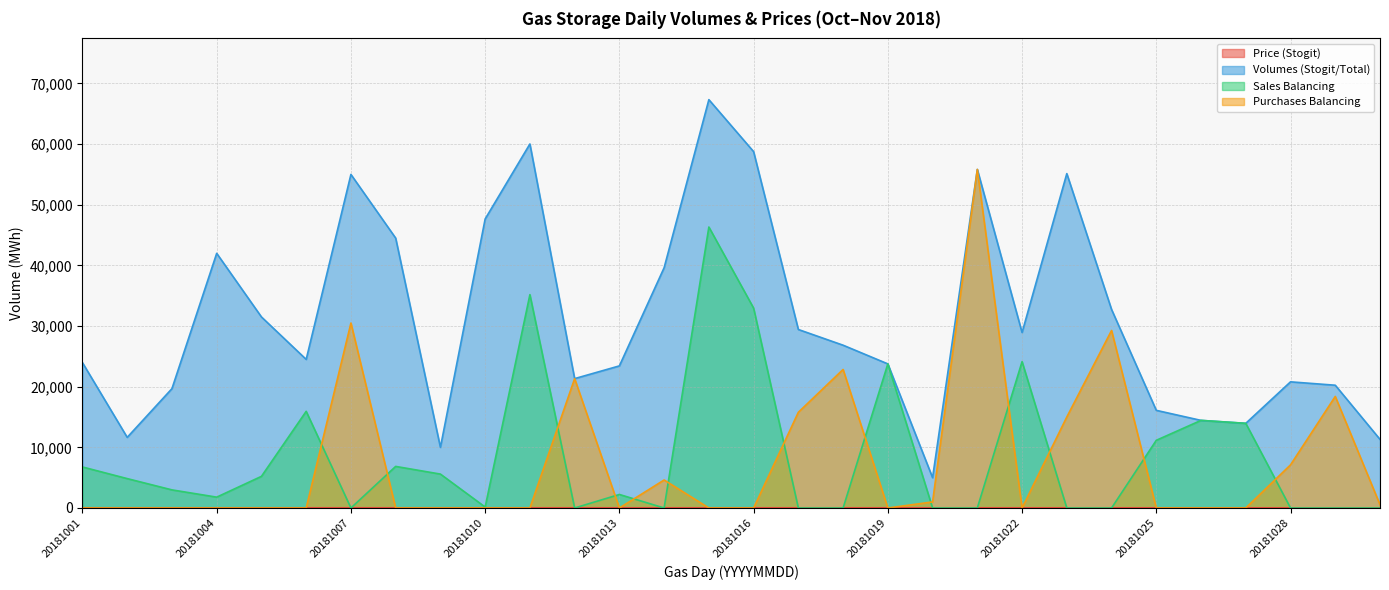

True or false: Sales Balancing has a value of -27803.1 at 20181018.

False